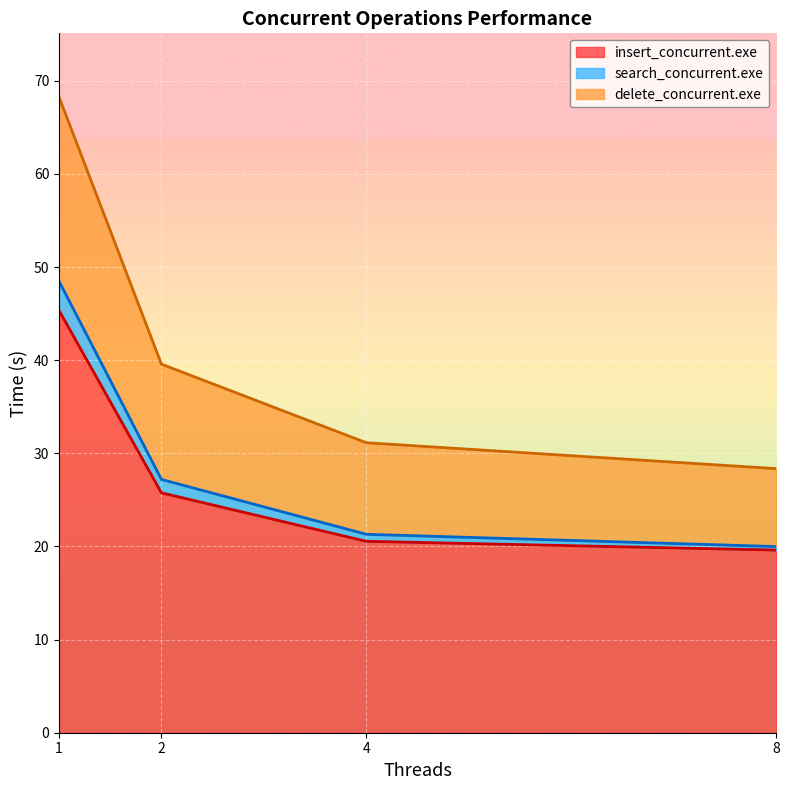

How many lines are shown in the chart?

3